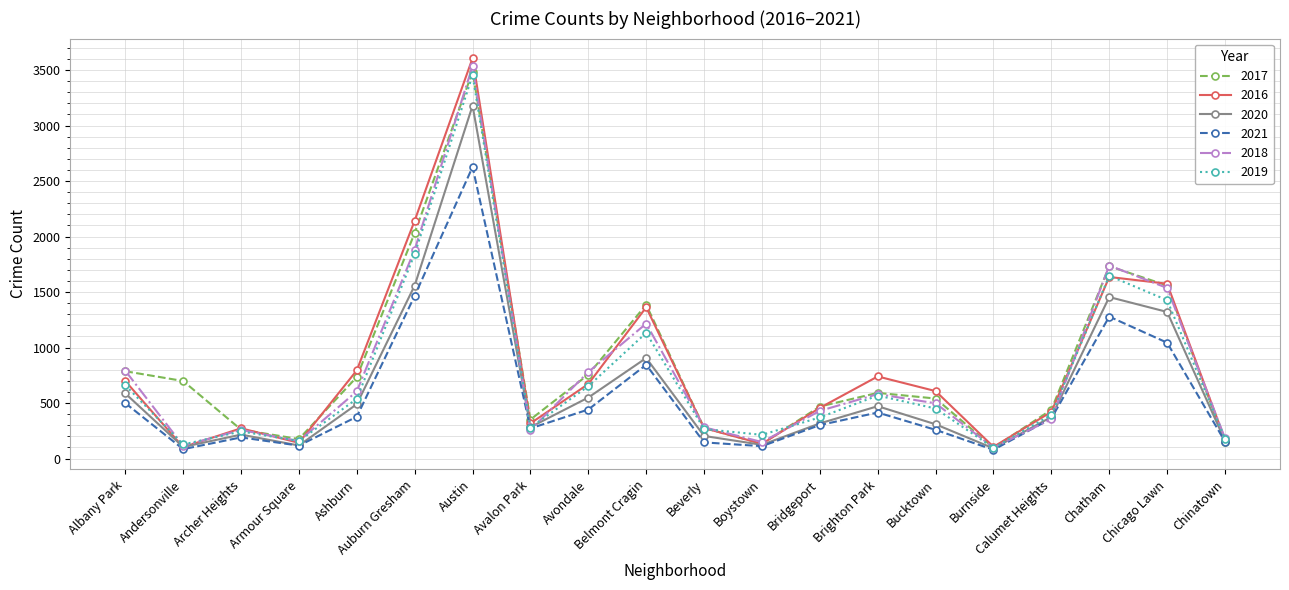

What is the total value across all series at Austin?

19887